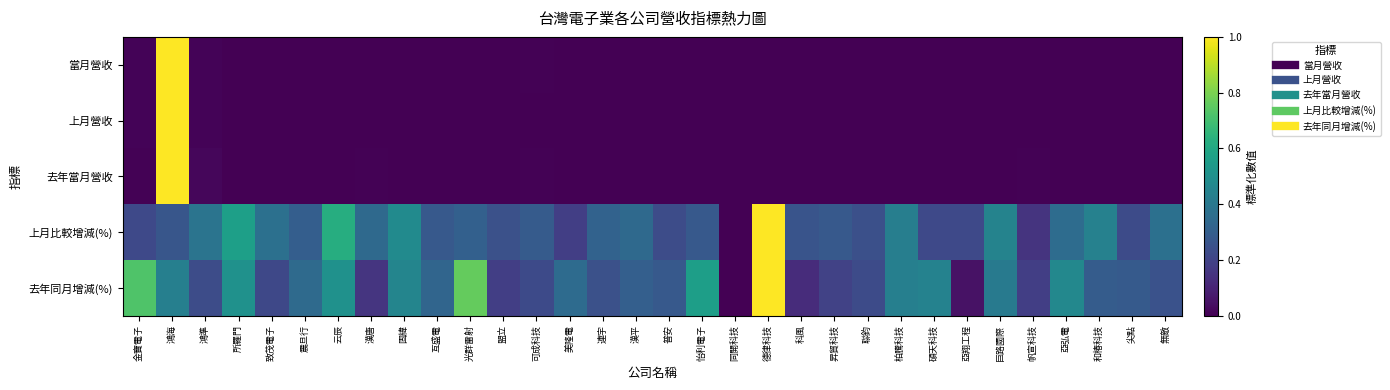

At 盟立, list the series in order from smallest to largest.

當月營收, 上月營收, 去年當月營收, 去年同月增減(%), 上月比較增減(%)